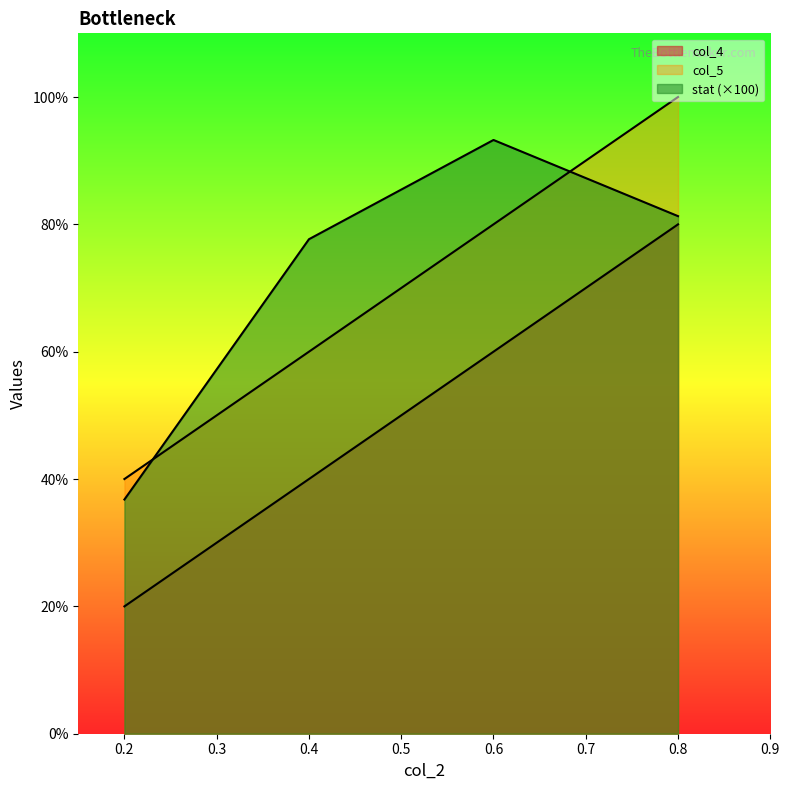

True or false: col_5 and col_4 cross at least once.

False